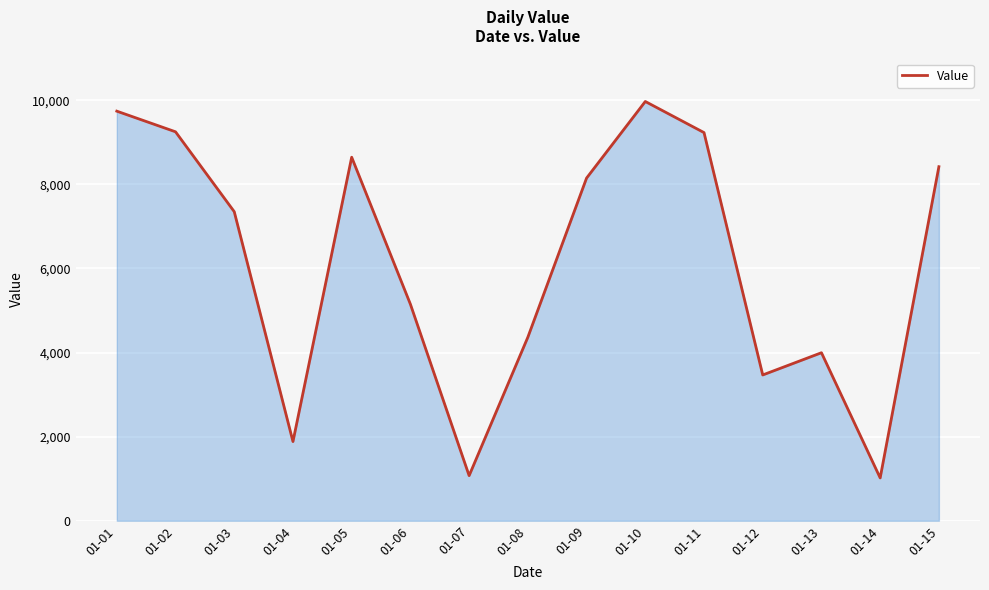

What is the sum of all values?

91716